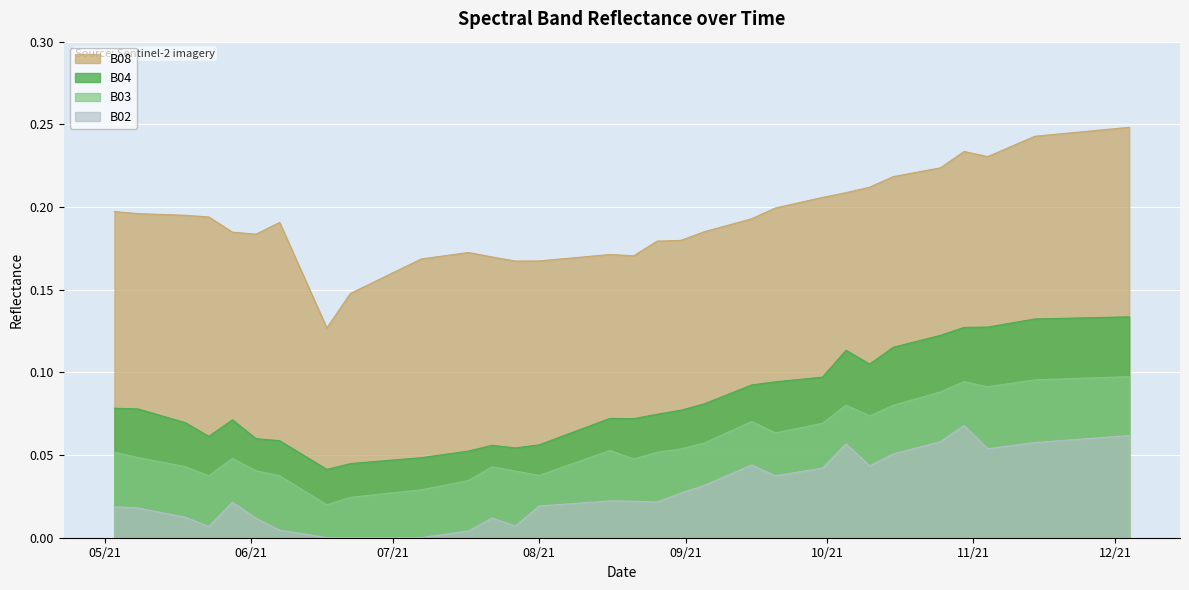

True or false: B08 has a value of 0.3 at 2021-09-10.

False